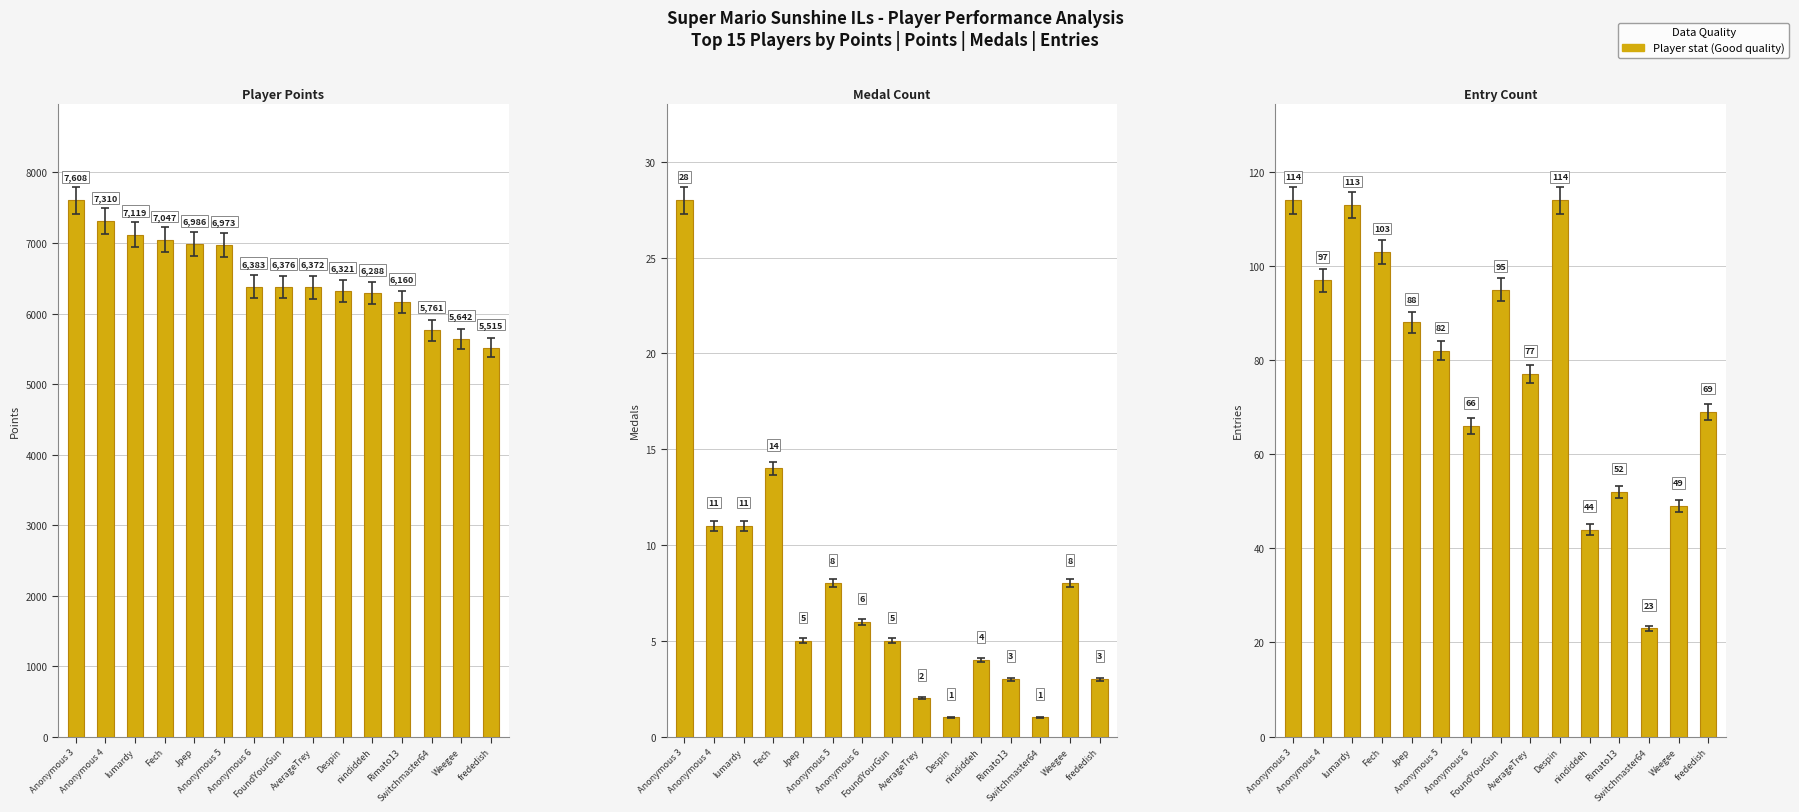

How many values in the Medals series are below 5?

6